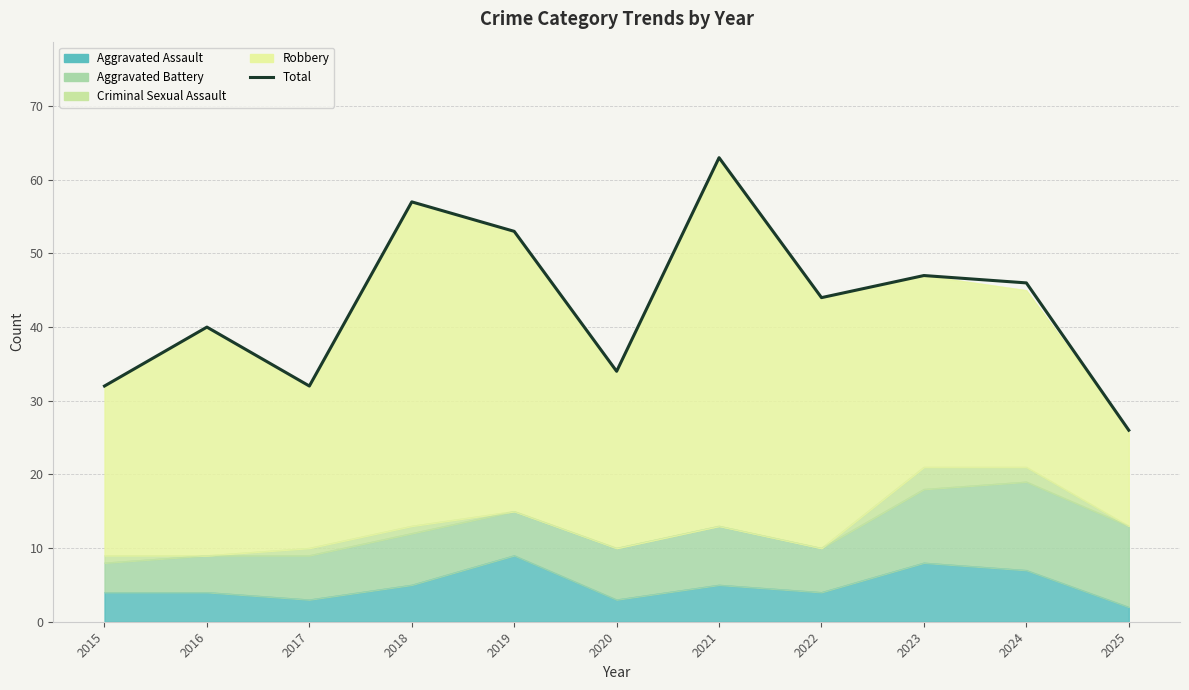

The value at 2022 is 44. True or false?

True